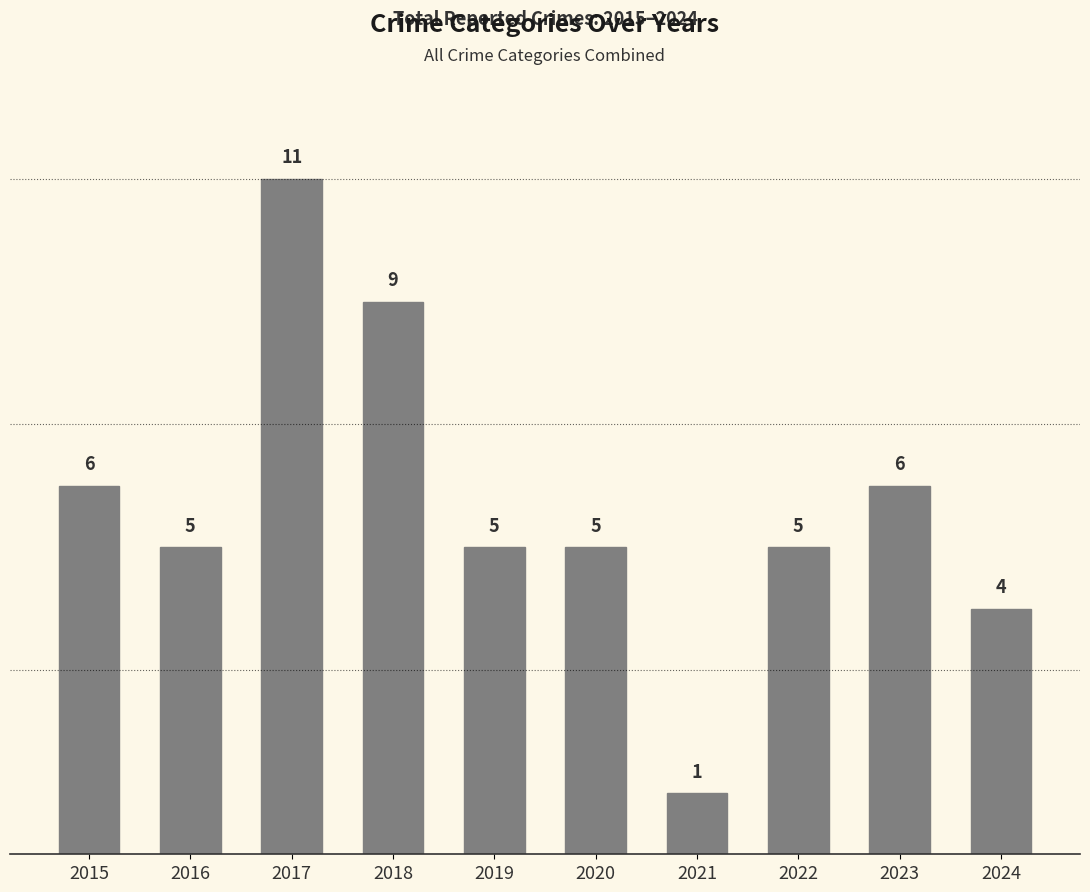

Is it true that the value at 2018 is 9?

True